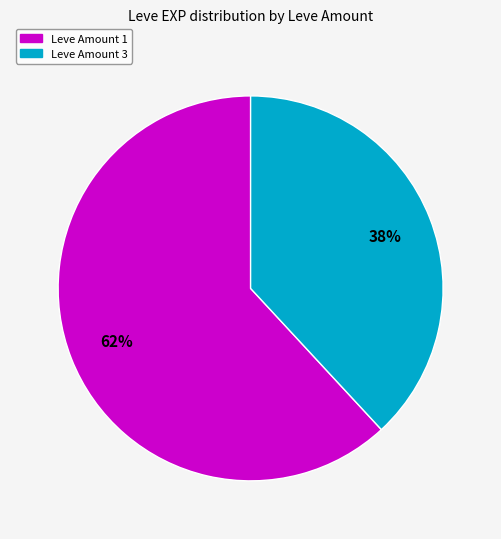

To the nearest percent, what is the average slice percentage?

50%